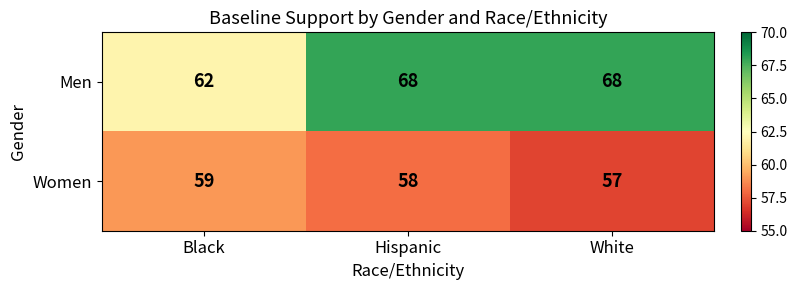

List the series in order of their peak value, highest first.

Men, Women